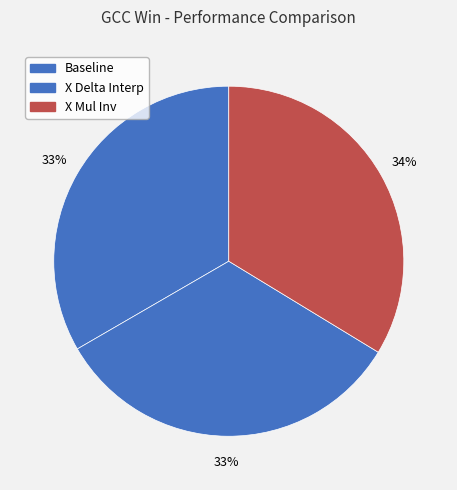

To the nearest percent, what percentage of the pie is X Delta Interp?

33%